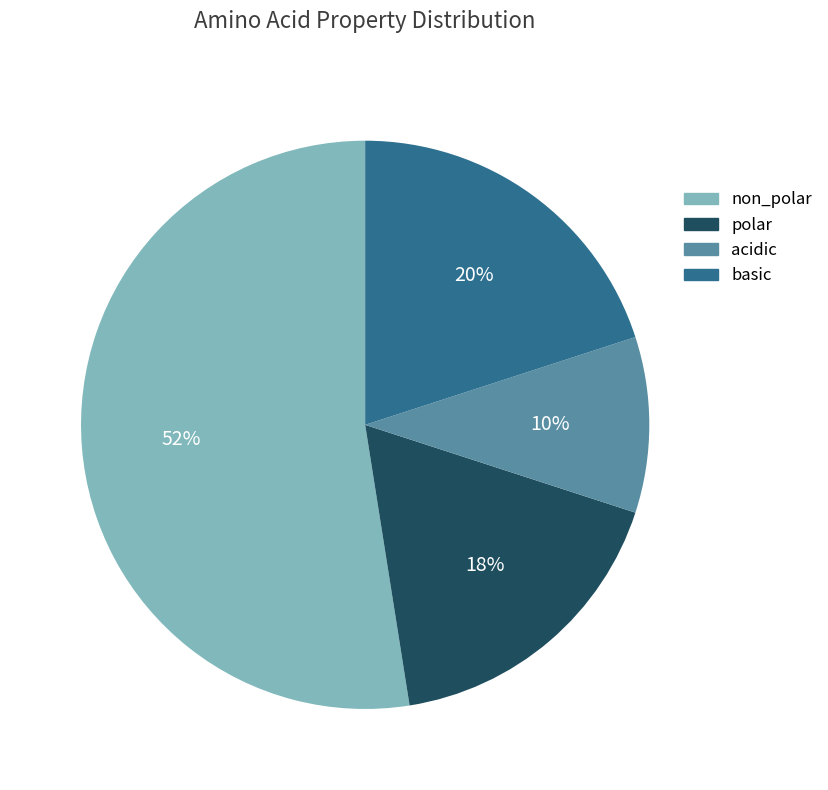

Is the sum of non_polar and basic greater than half?

Yes